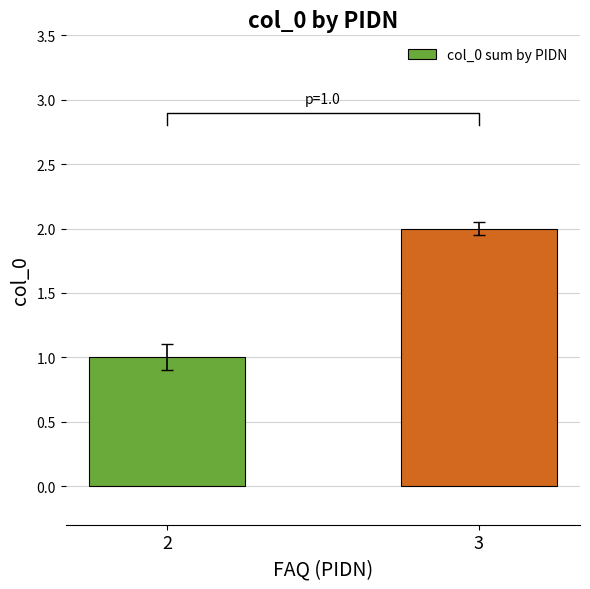

Approximately how many times larger is the value at 3 compared to 2?

2.0